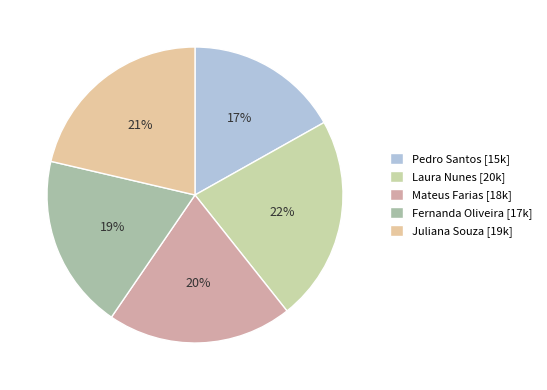

Is Pedro Santos the majority of the pie?

No